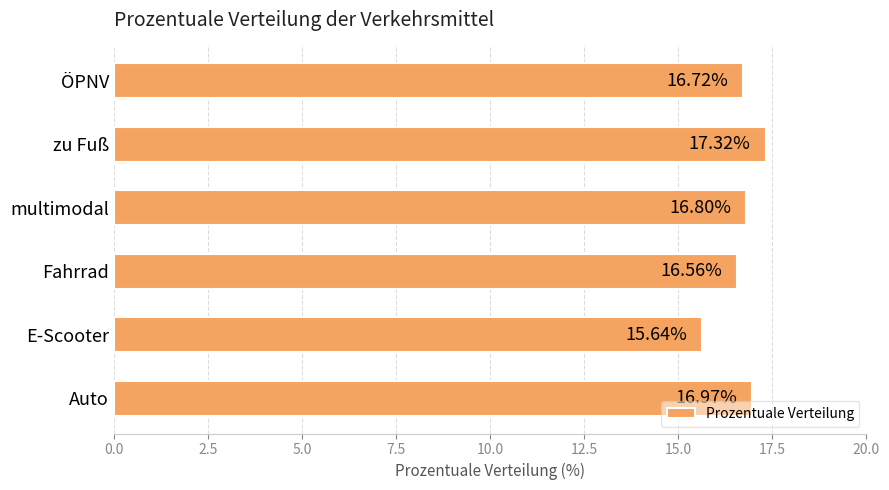

What is the sum of all values?

100.0